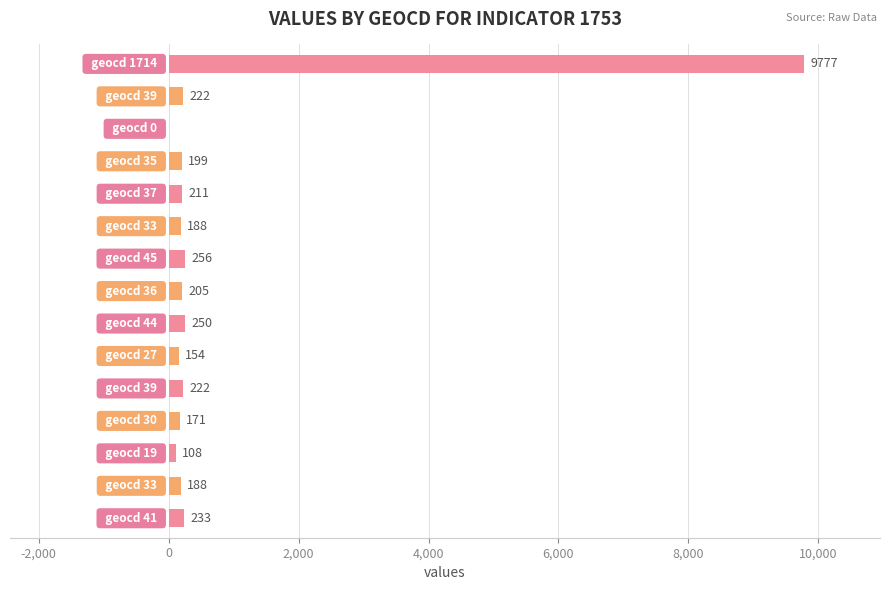

What is the maximum value shown in the chart?

9777